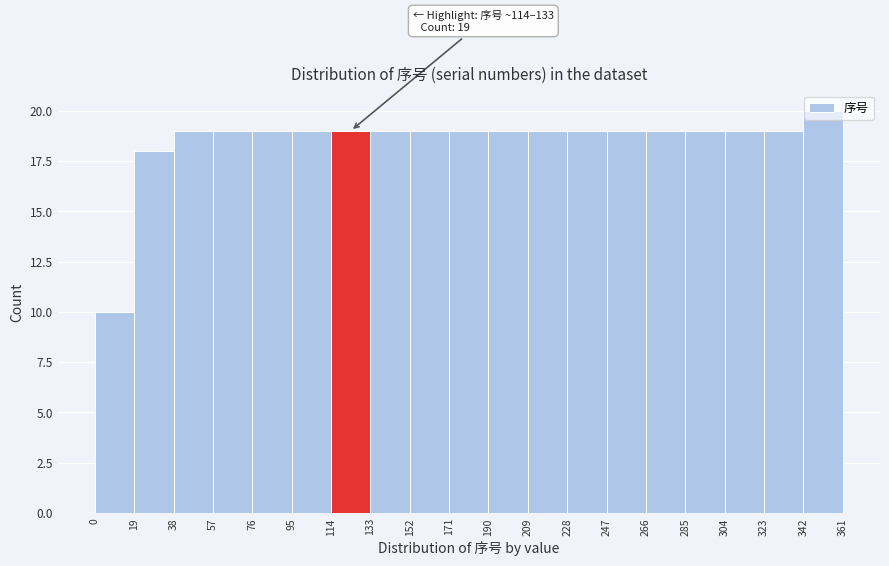

Which range on the x-axis has the tallest bar?

342 to 361